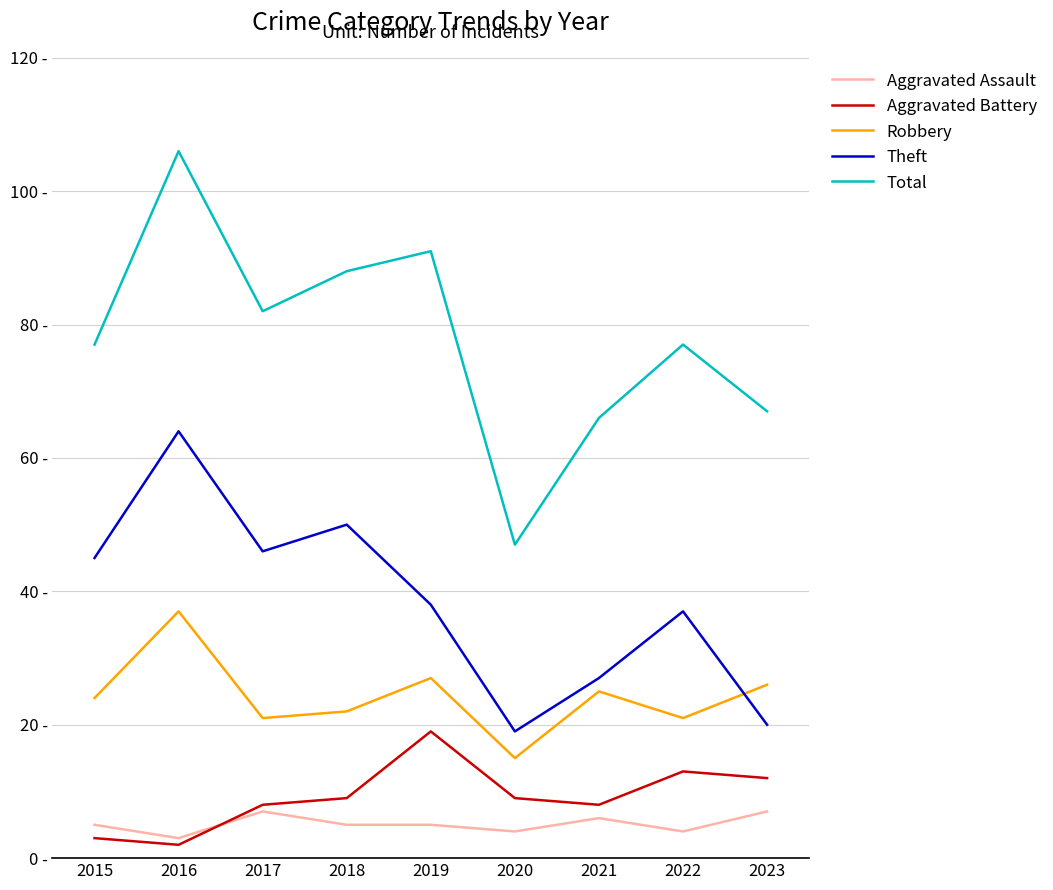

What are all the series names shown in the legend?

Aggravated Assault, Aggravated Battery, Robbery, Theft, Total